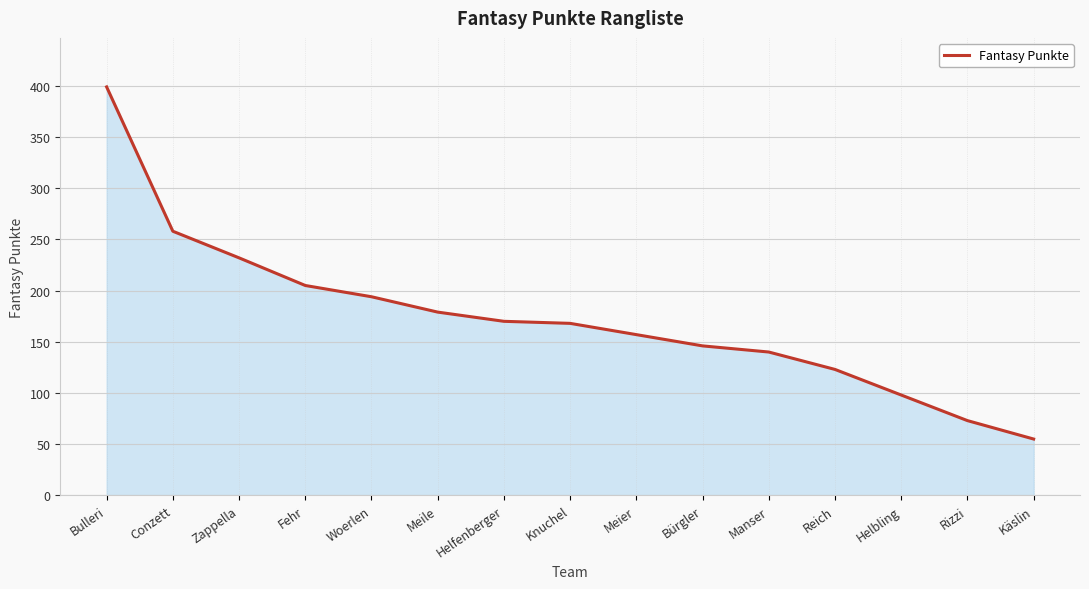

What is the difference between the maximum and minimum values?

344